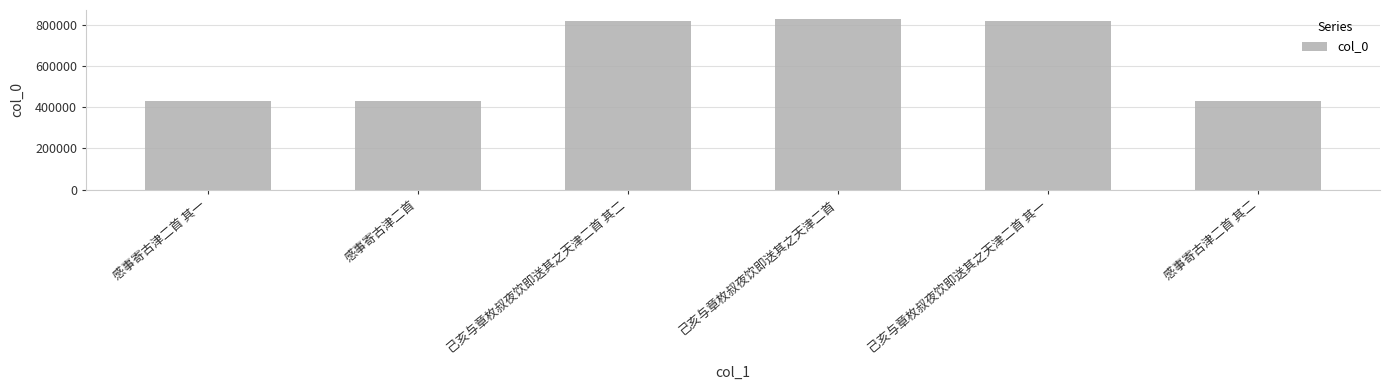

True or false: the data shows 829788 at 己亥与章枚叔夜饮即送其之天津二首.

True